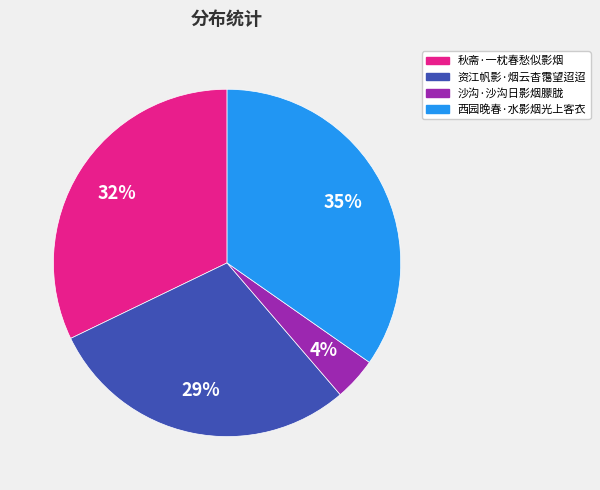

True or false: 沙沟·沙沟日影烟朦胧 accounts for 4% of the total.

True